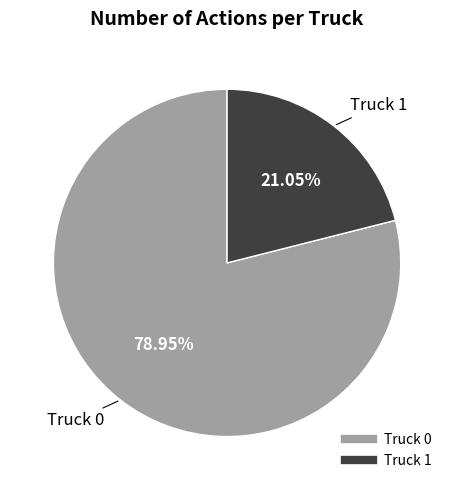

How many slices are in this pie chart?

2